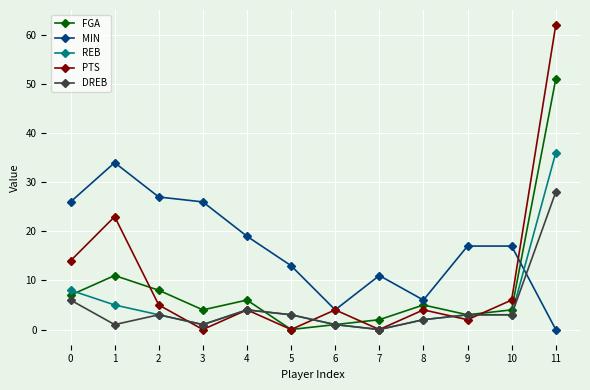

List the series in order of their peak value, highest first.

PTS, FGA, REB, MIN, DREB